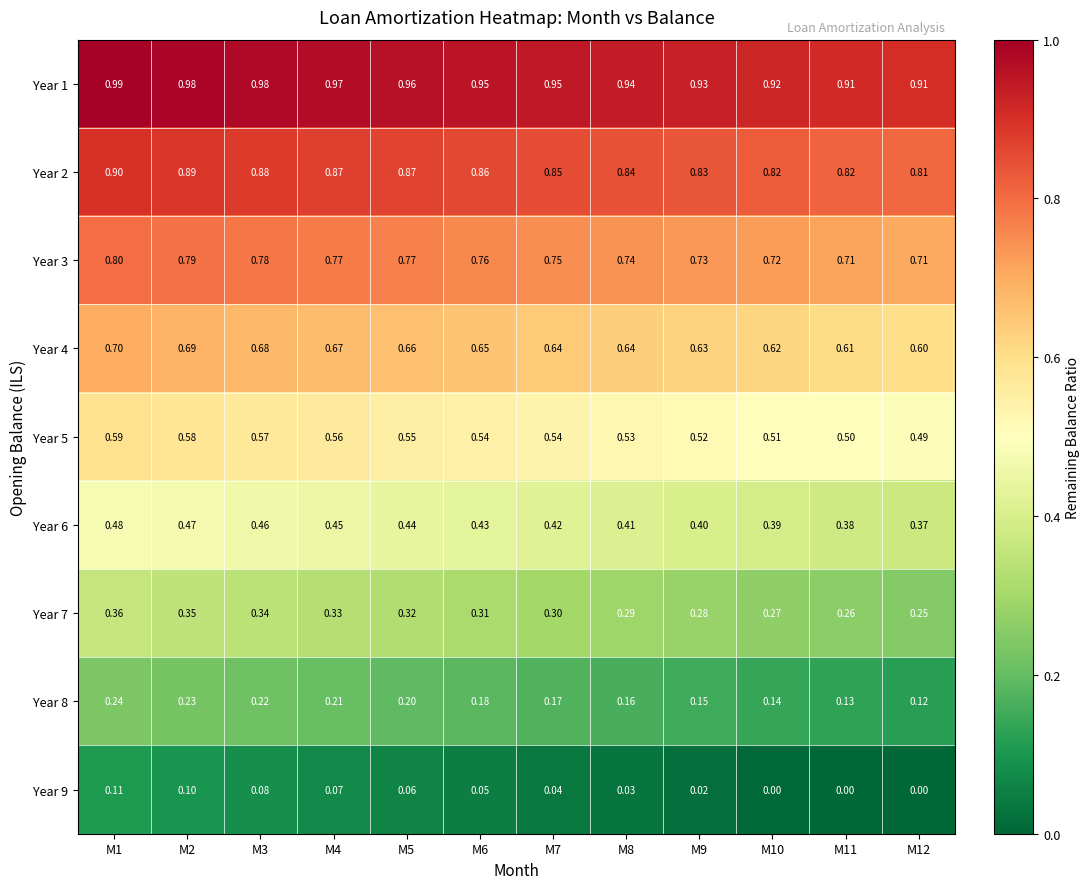

Is the value of Year 3 at M3 greater than the value of Year 1 at M9?

No